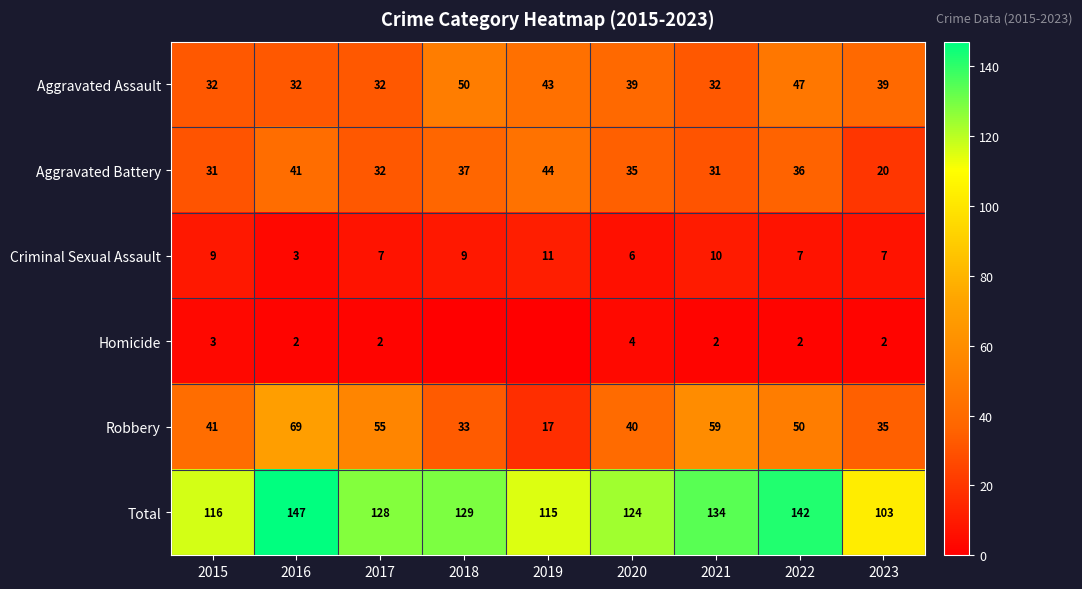

The value of Robbery at 2020 is 40. True or false?

True